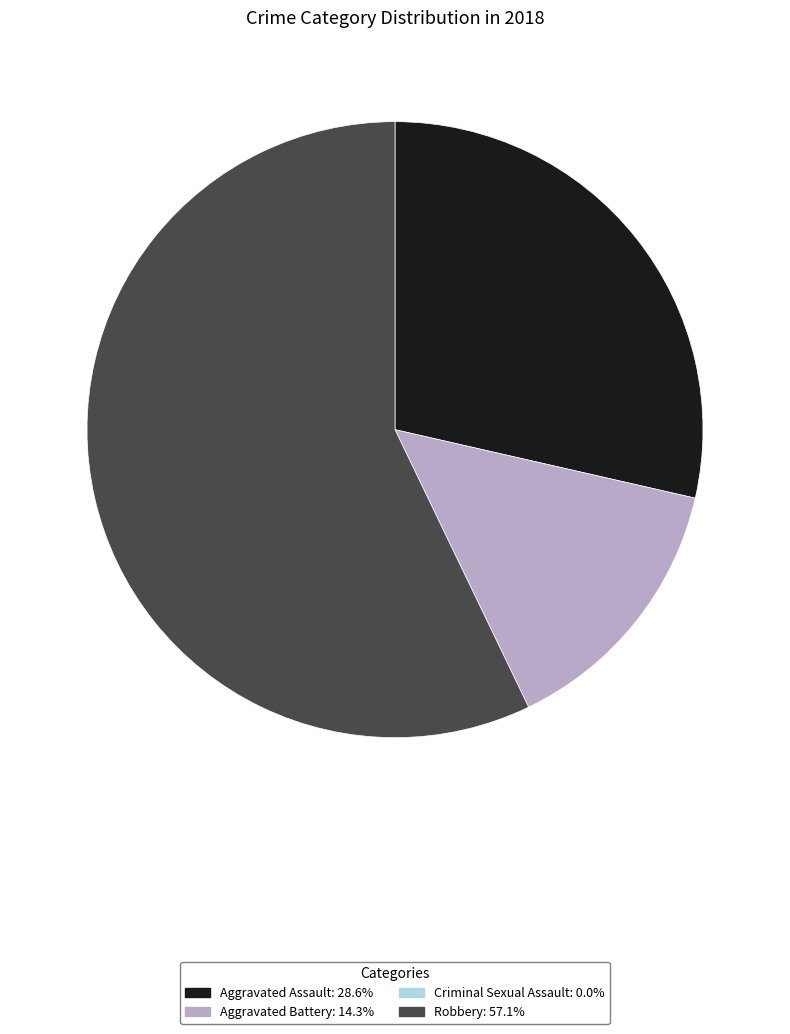

Count the number of slices in the pie.

3